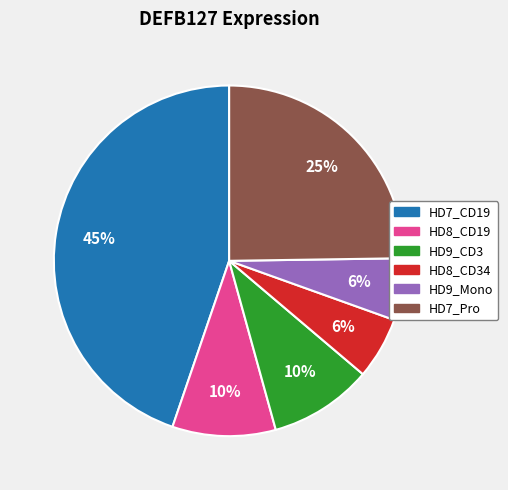

To the nearest percent, what is the average slice percentage?

17%